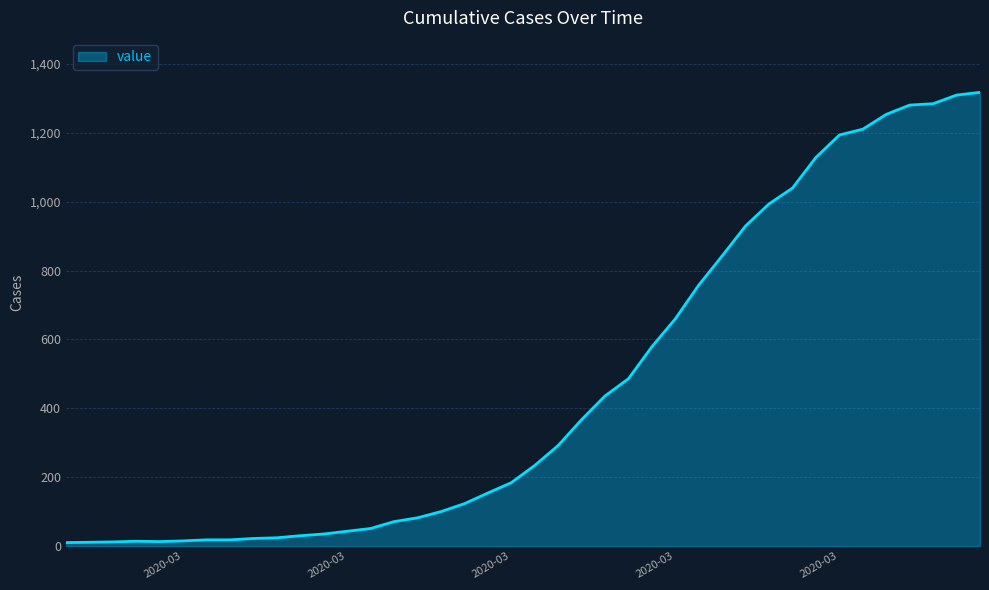

What is the difference between the maximum and minimum values?

1308